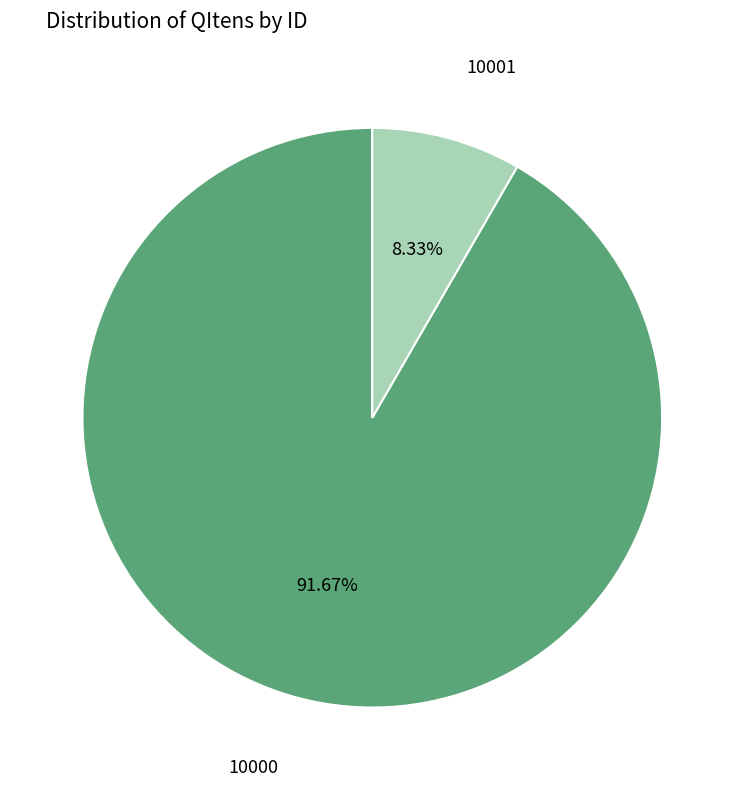

Is there any slice that represents more than half of the pie?

Yes